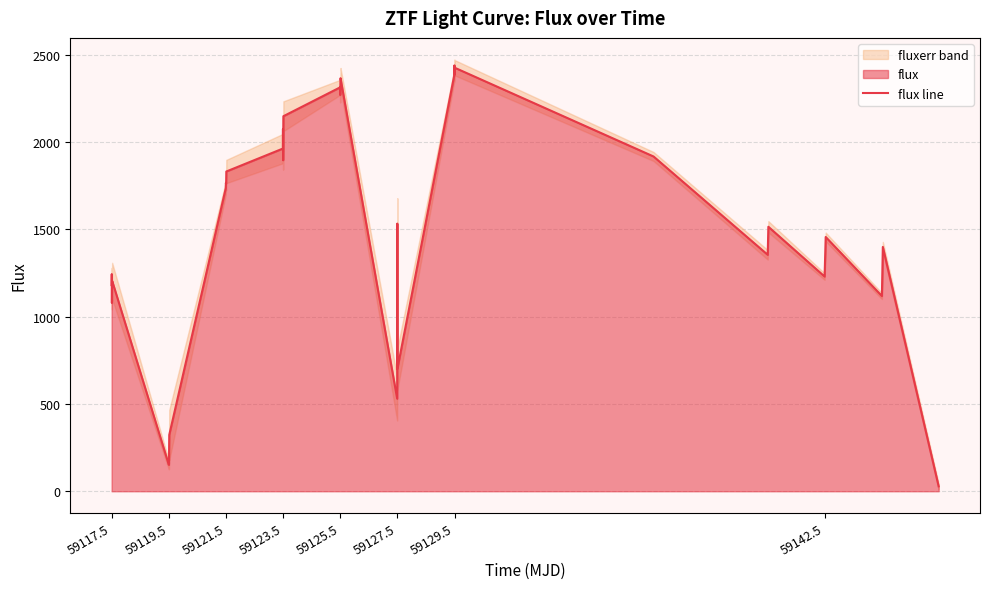

The flux line series shows 3992.7 at 59125.5. True or false?

False